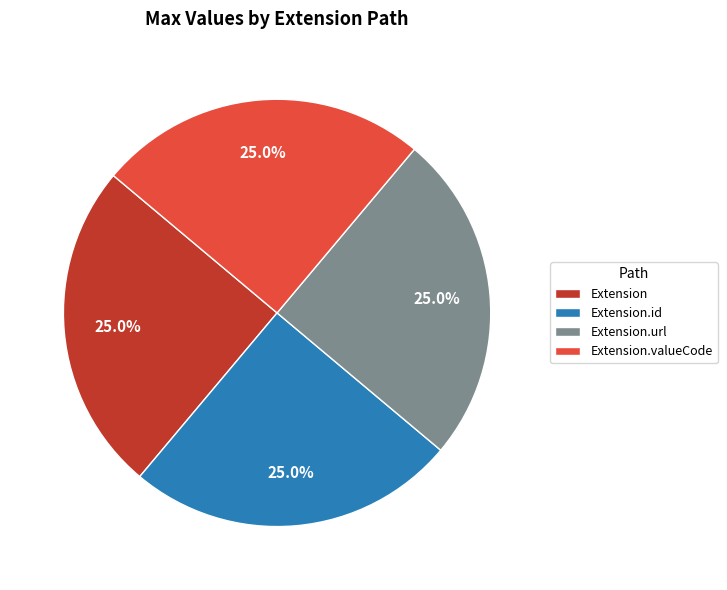

Is there any slice that represents more than half of the pie?

No